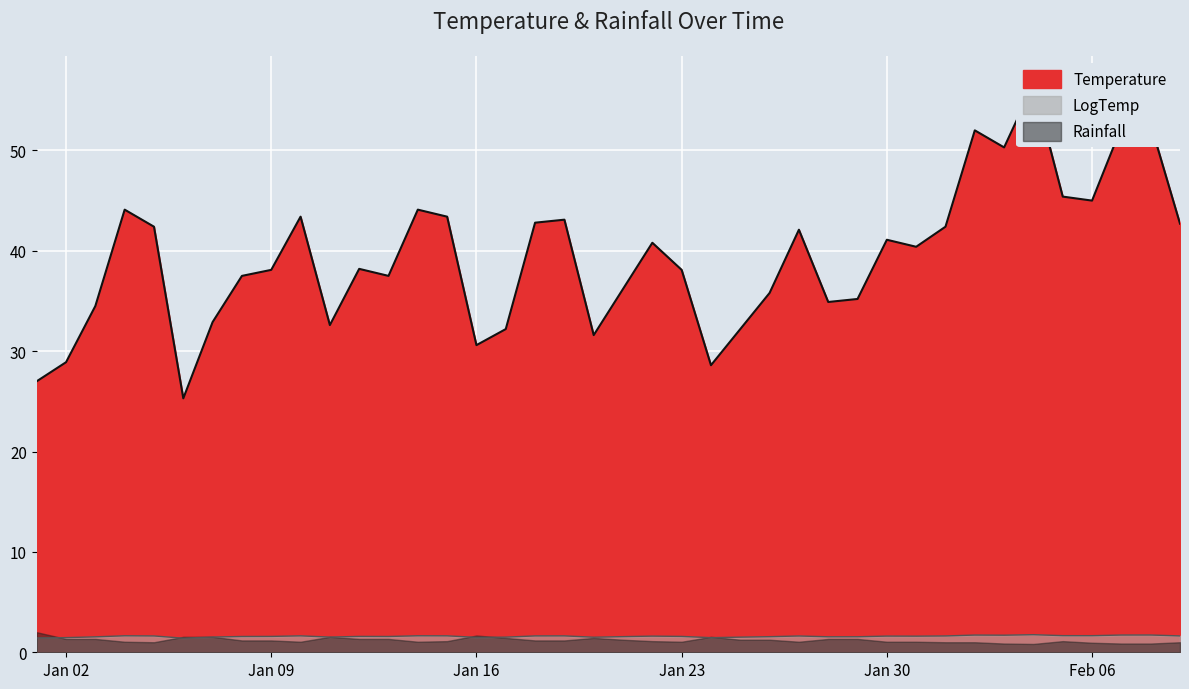

What is the maximum value for LogTemp?

1.8